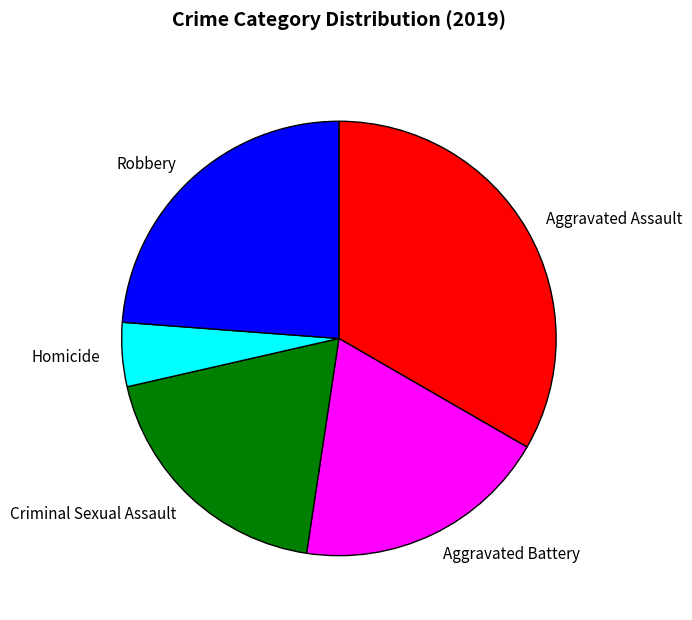

Approximately how many times larger is the value at Aggravated Battery compared to Robbery?

0.8